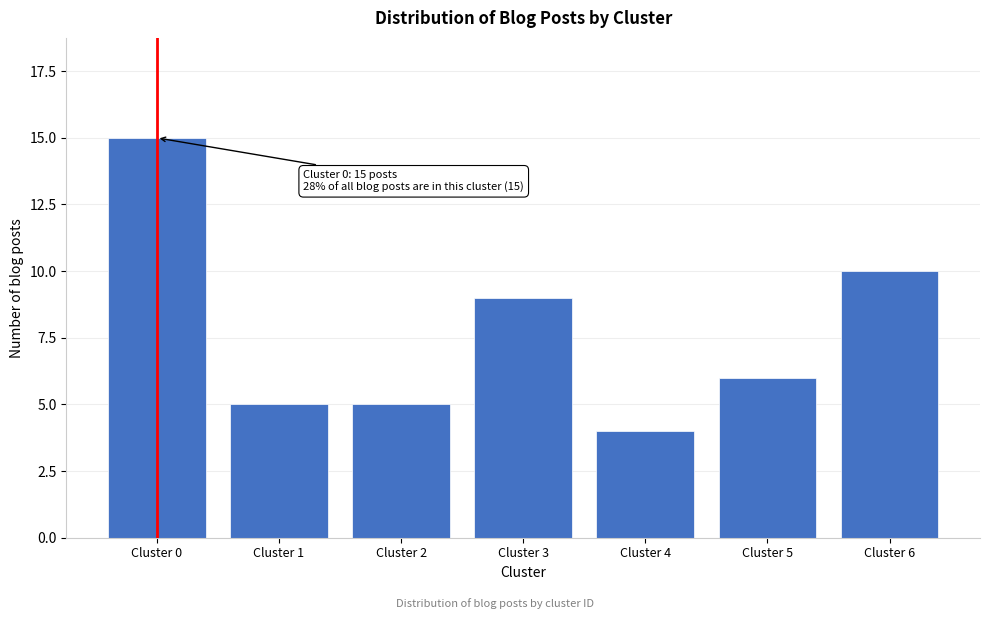

Reading left to right, extract all data points from this chart.

15	5	5	9	4	6	10